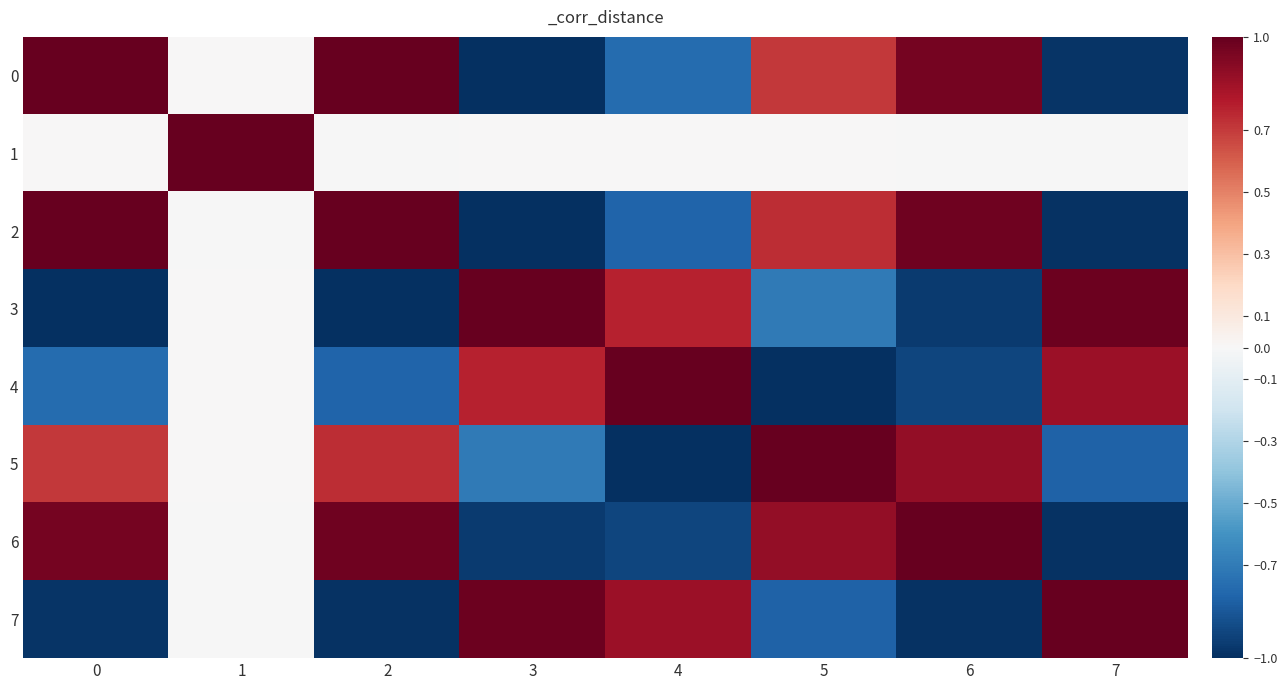

At 6, list the series in order from largest to smallest.

6, 2, 0, 5, 1, 4, 3, 7